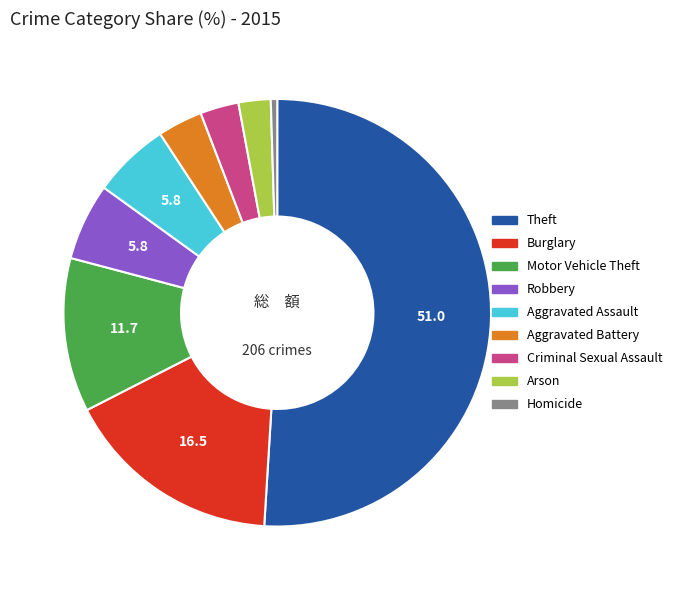

Approximately how many times larger is the value at Motor Vehicle Theft compared to Criminal Sexual Assault?

4.0